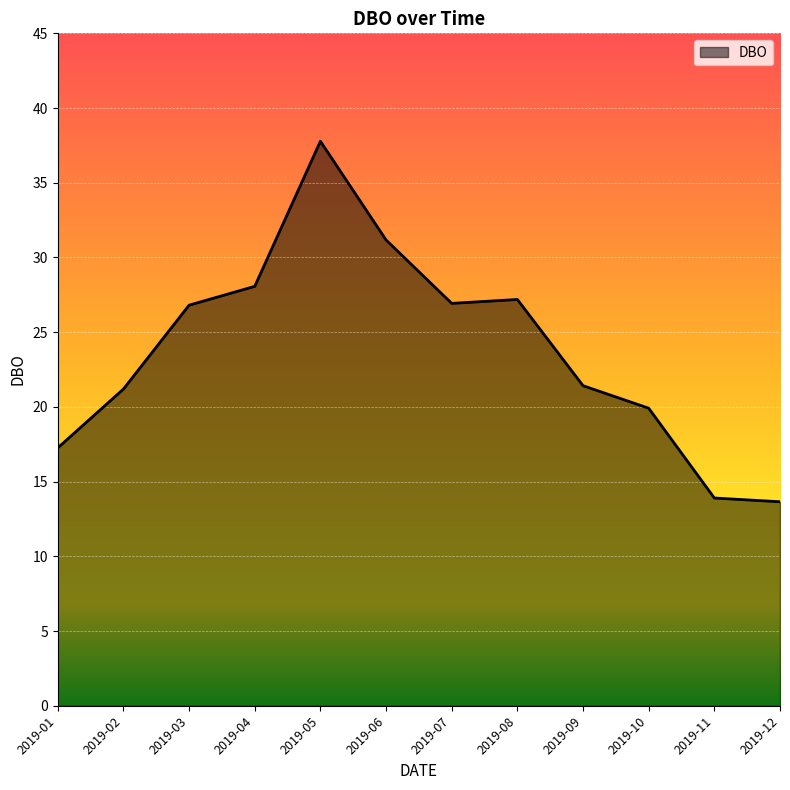

What is the difference between the maximum and minimum values?

24.1